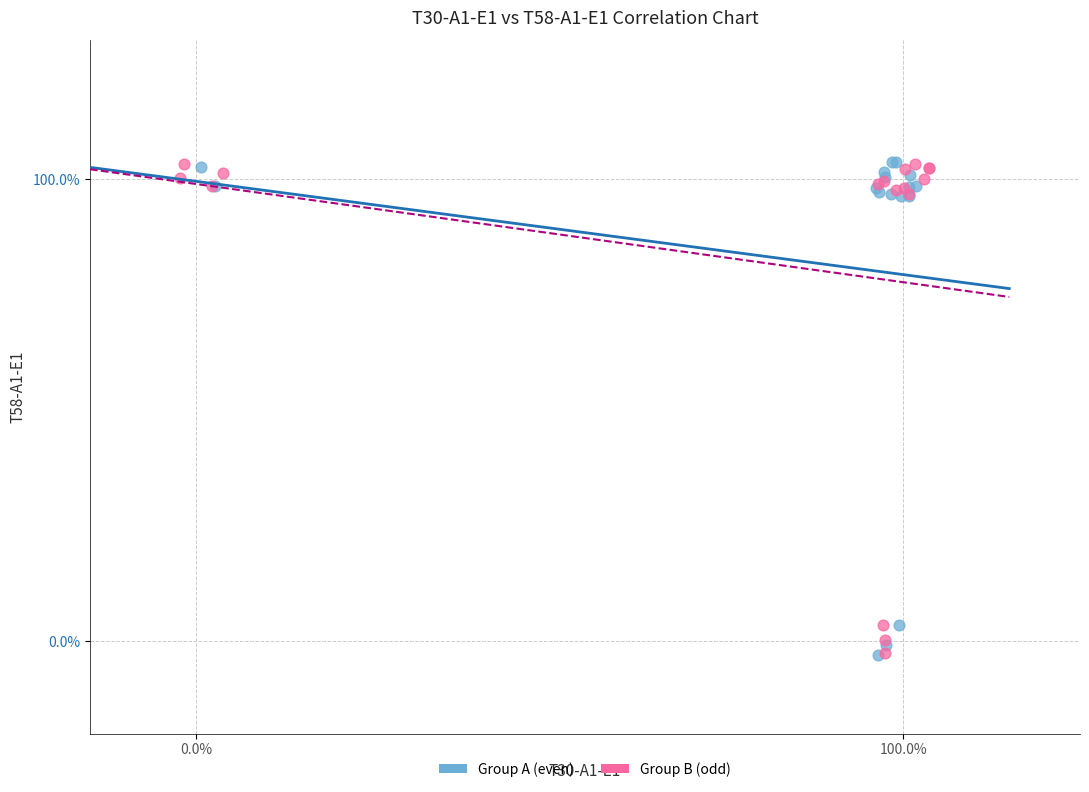

What are all the series names shown in the legend?

Group A (even), Group B (odd)